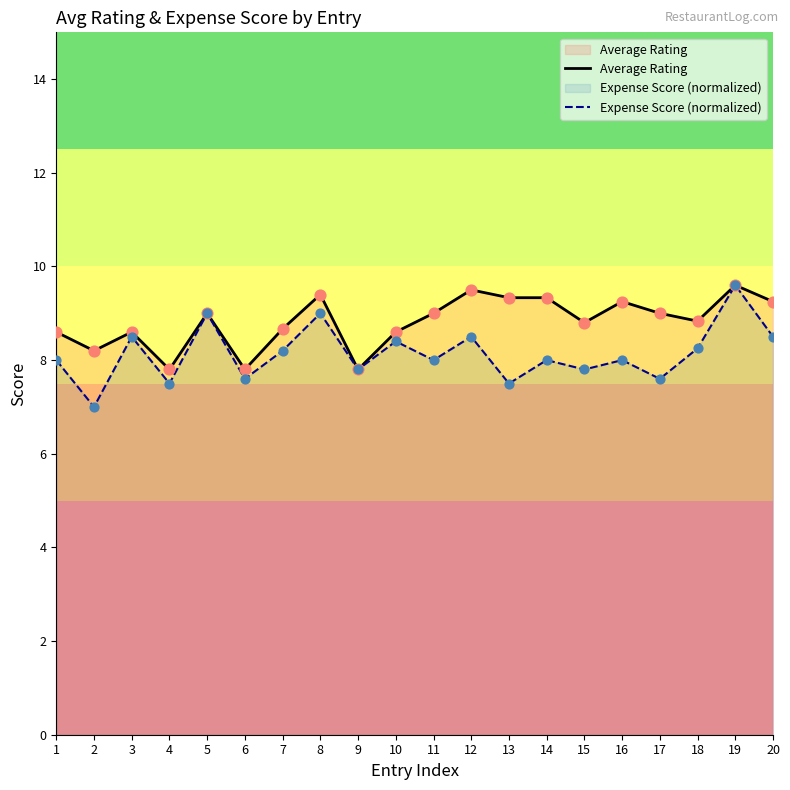

Which series has the widest spread of Y values?

Expense Score (normalized)